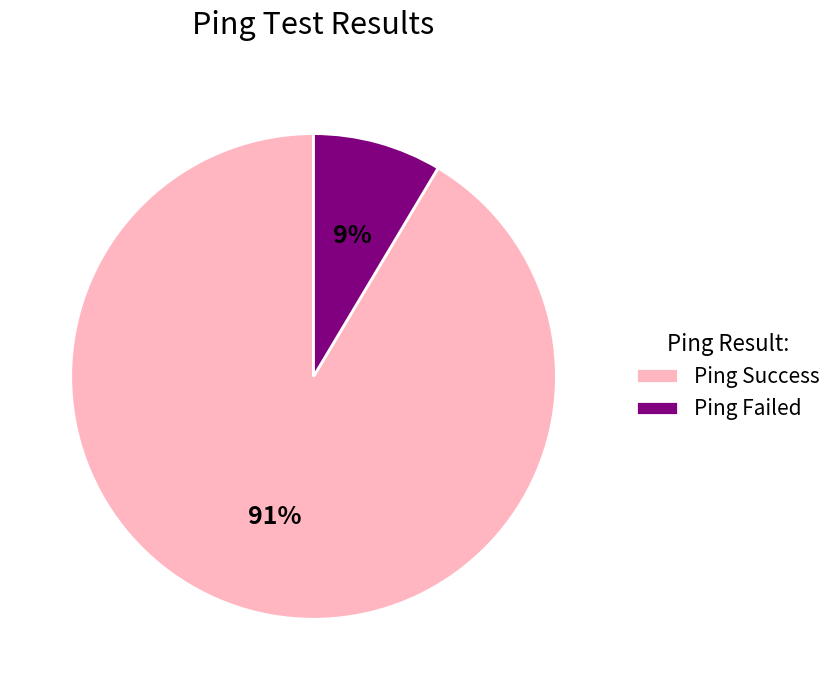

Rank the categories by value from lowest to highest.

Ping Failed, Ping Success